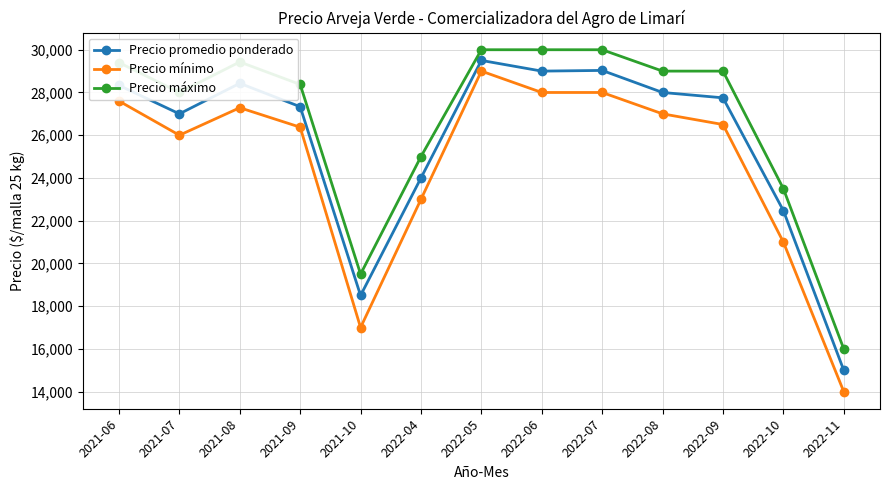

List the series in order of their peak value, lowest first.

Precio mínimo, Precio promedio ponderado, Precio máximo